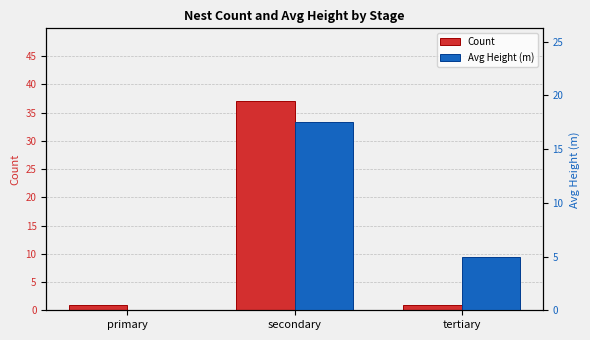

The value of Count at primary is 1.6. True or false?

False